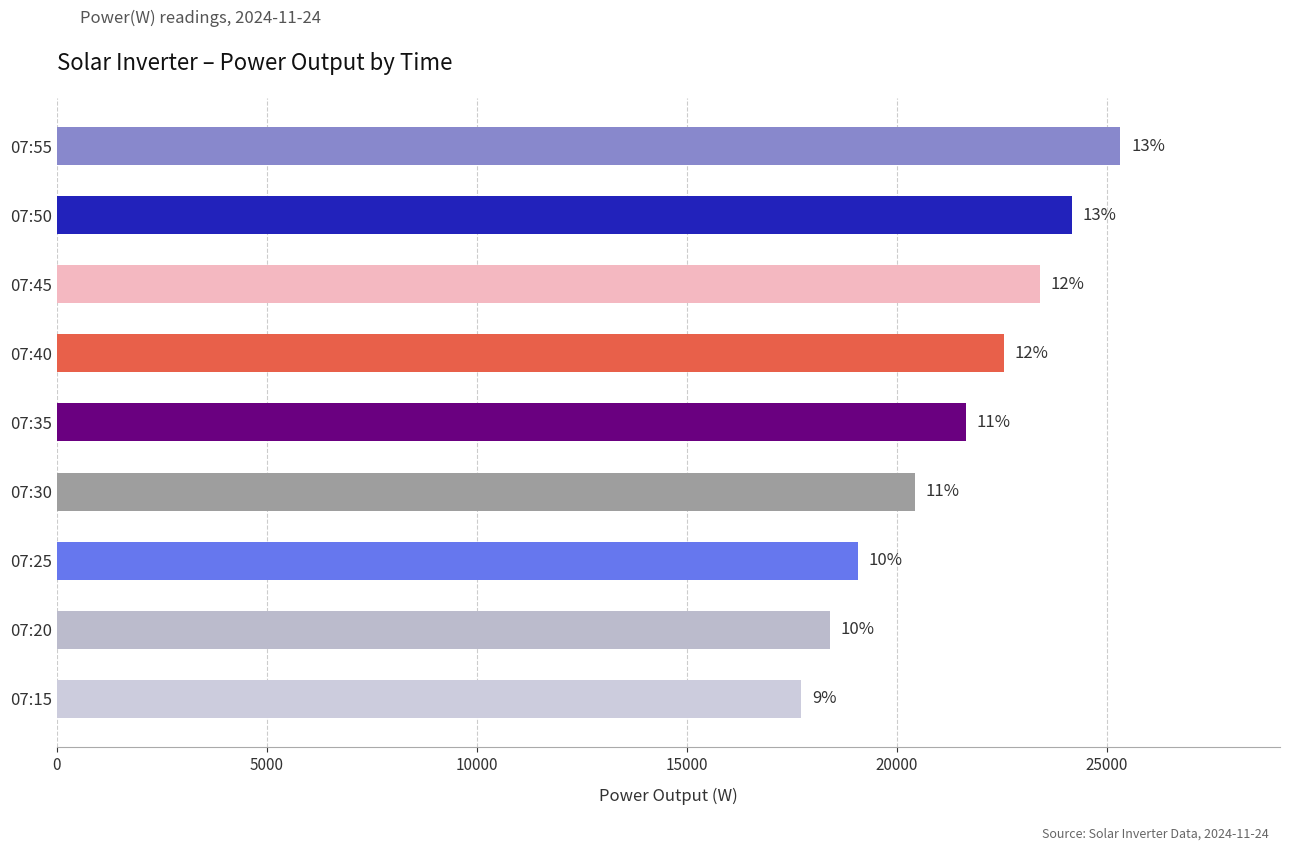

How many bars are there in total?

9